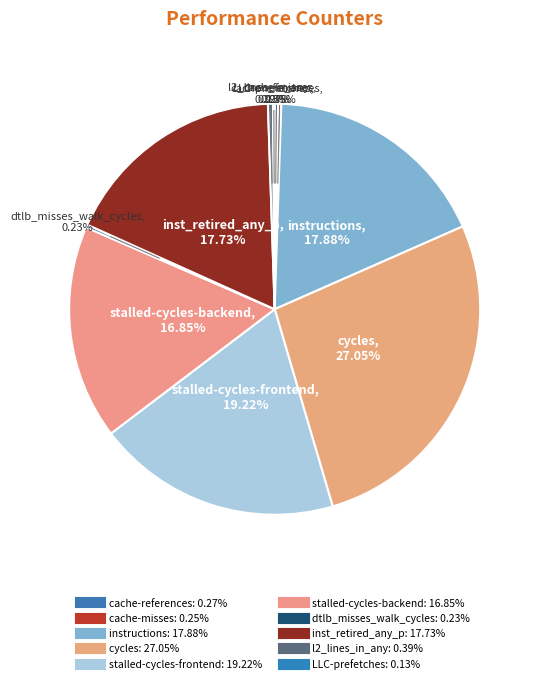

What is the change in value from cache-references to stalled-cycles-backend?

+37412554064